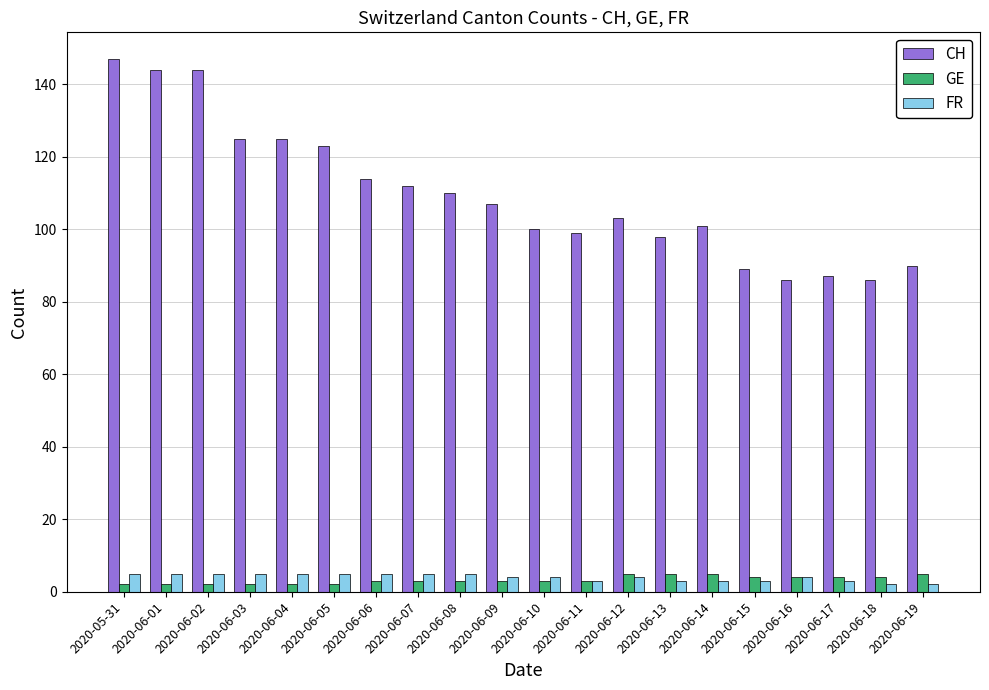

How many bars are there in each group?

3